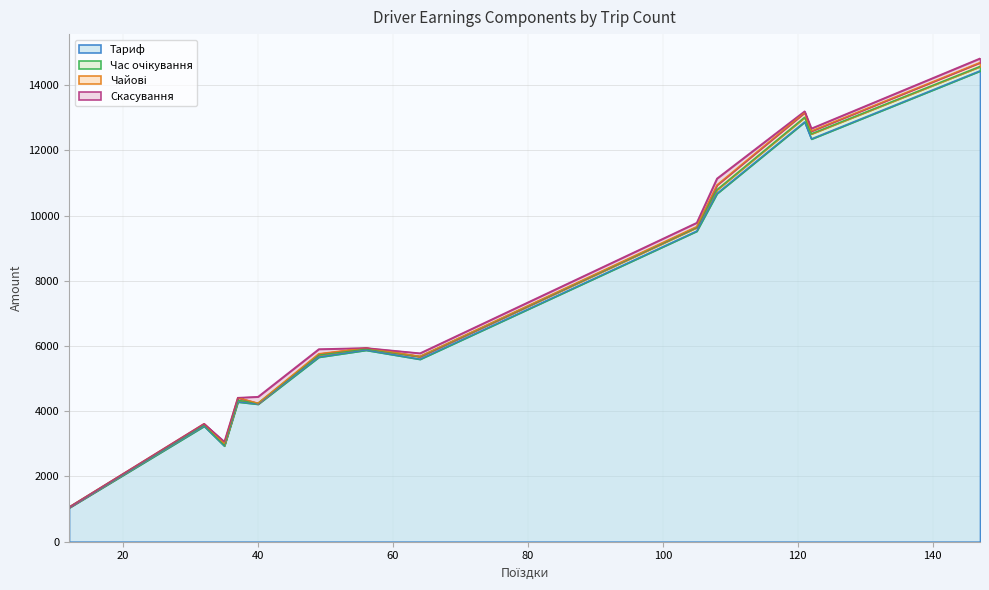

Is it true that Скасування equals 310.9 at 40?

False